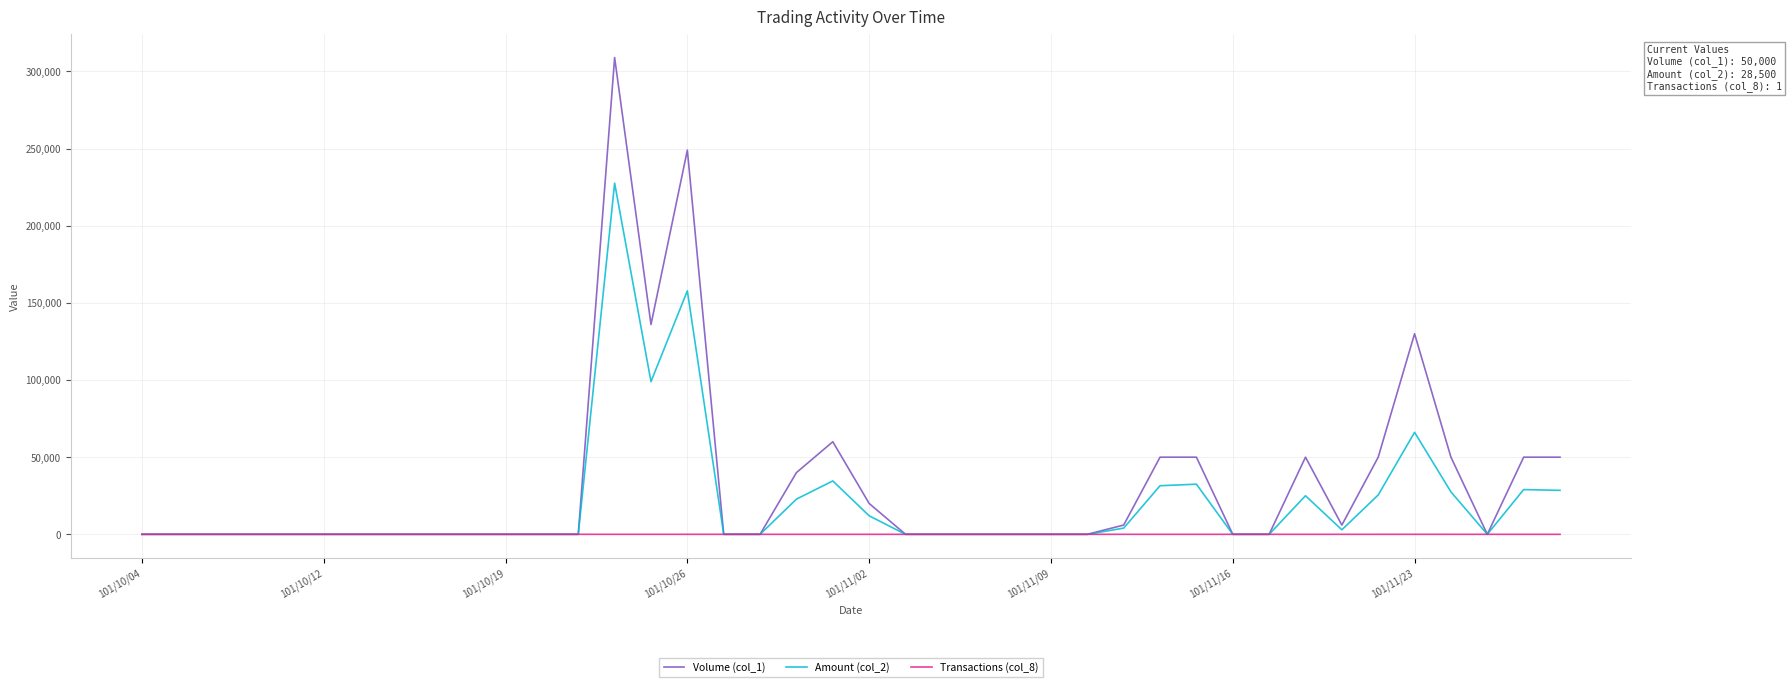

Which series has the largest range (max minus min)?

Volume (col_1)